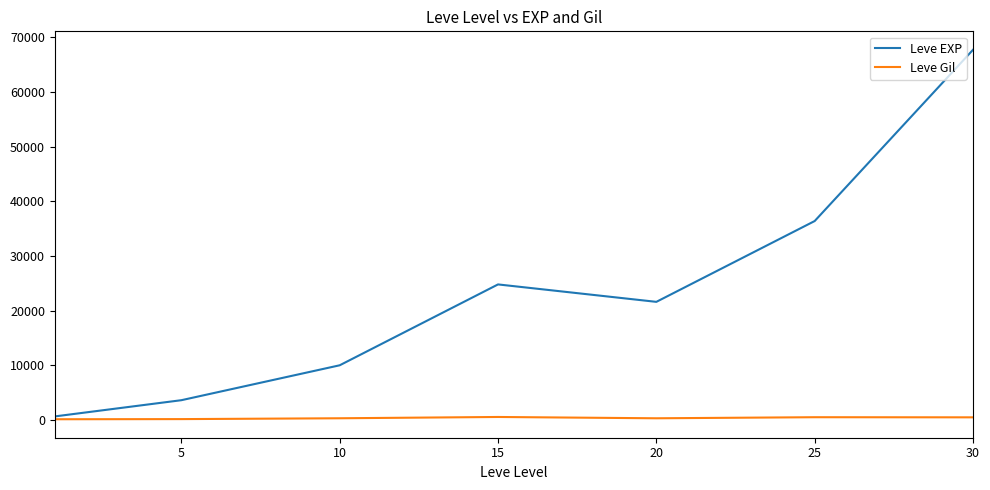

What is the maximum value shown in the chart?

67730